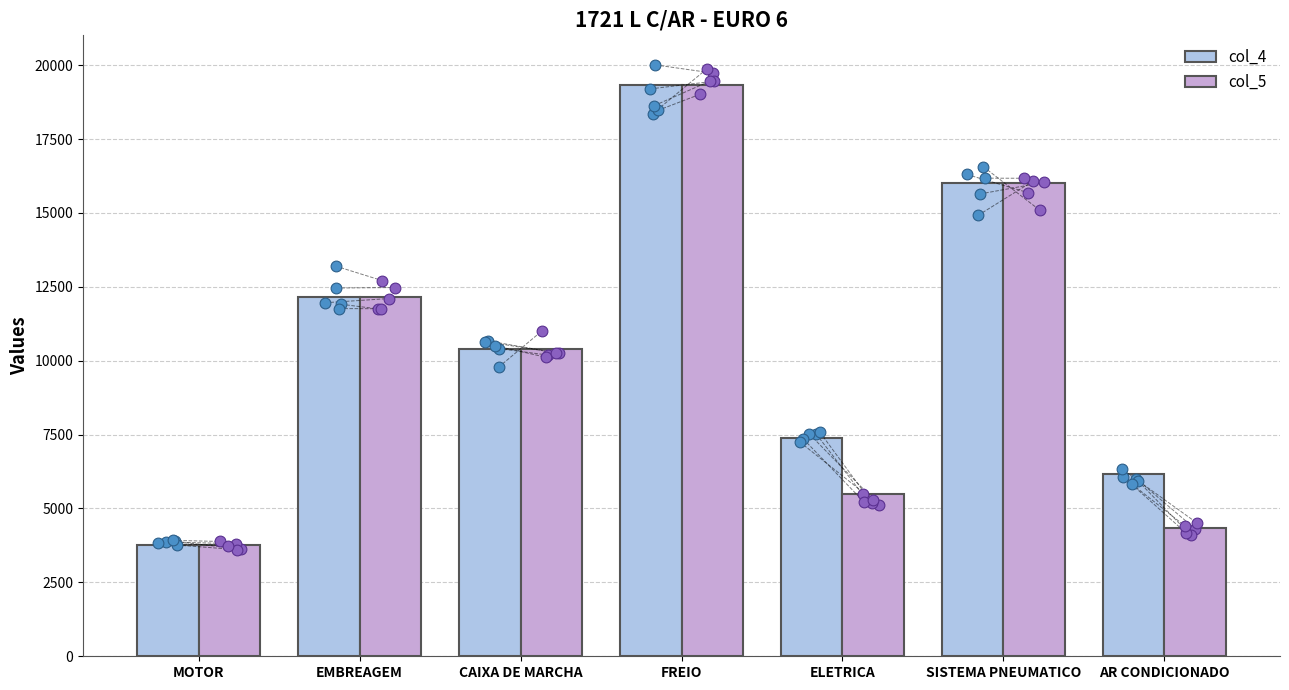

Which series contains the lowest Y value?

col_4